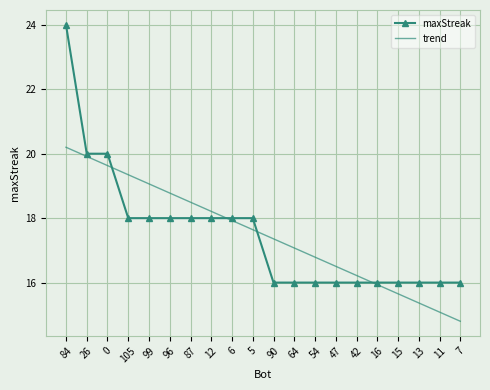

True or false: maxStreak has a value of 16.0 at 54.

True